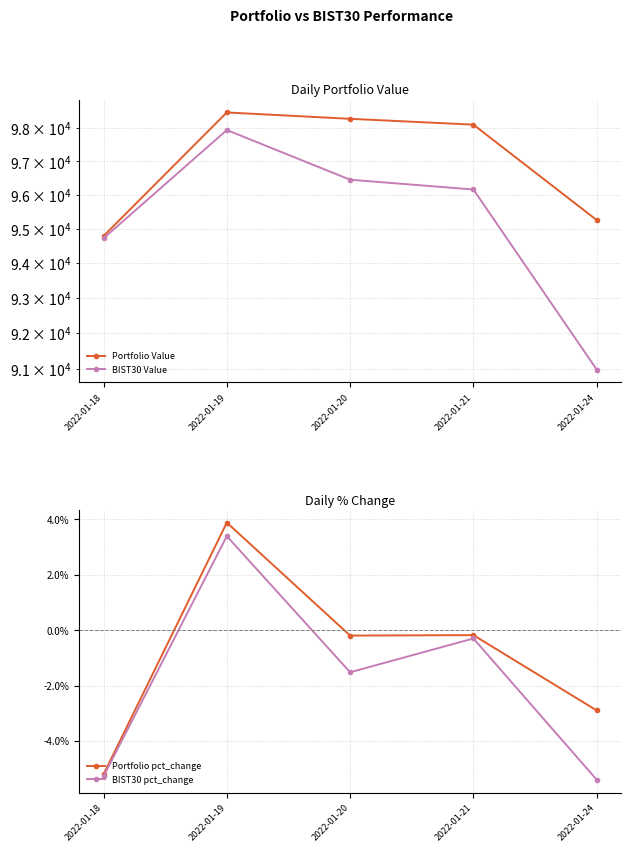

Which label corresponds to the largest value in the chart?

2022-01-19